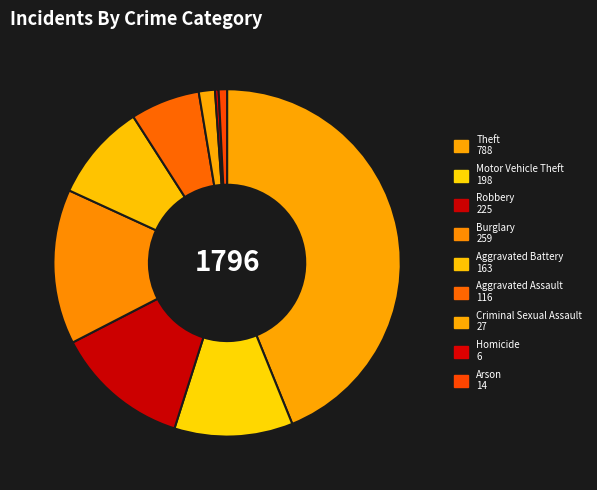

What is the ratio of the value at Arson to the value at Homicide?

2.3